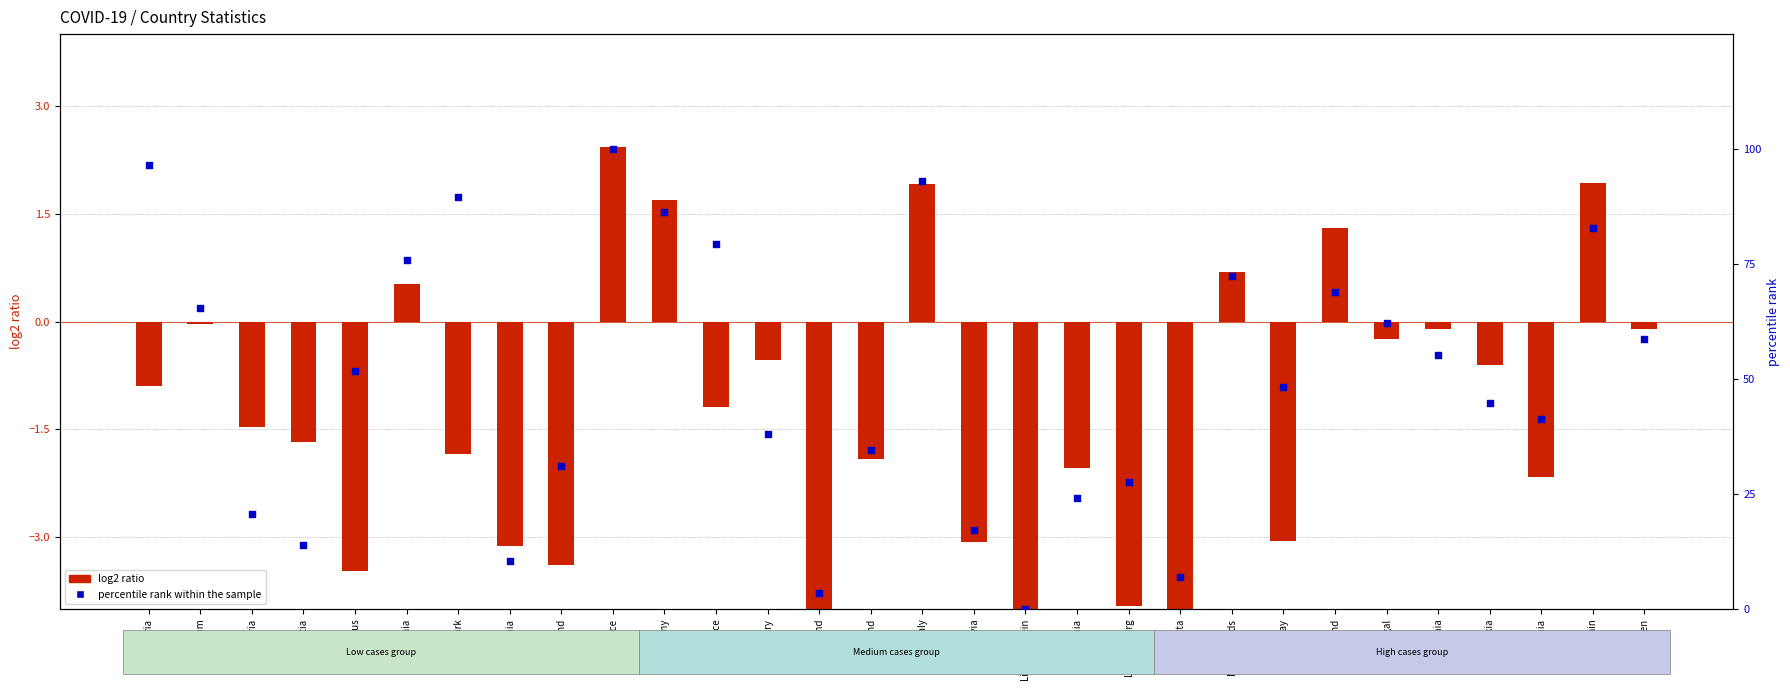

What is the total value across all series at Slovenia?

39.2